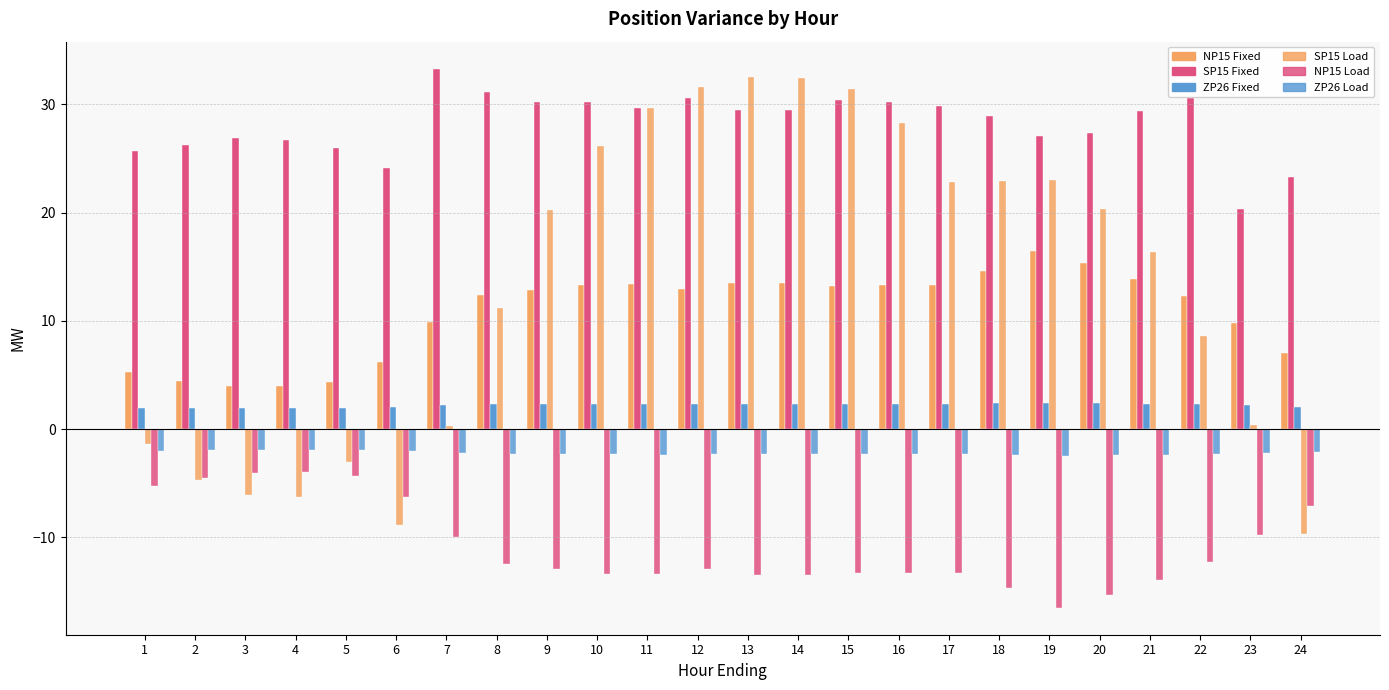

How many groups of bars are there?

24